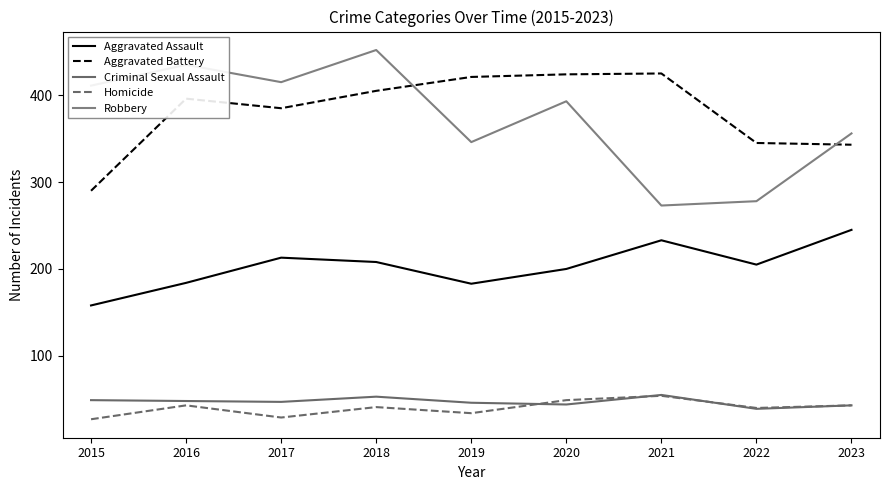

What is the sum of all Aggravated Battery values?

3434